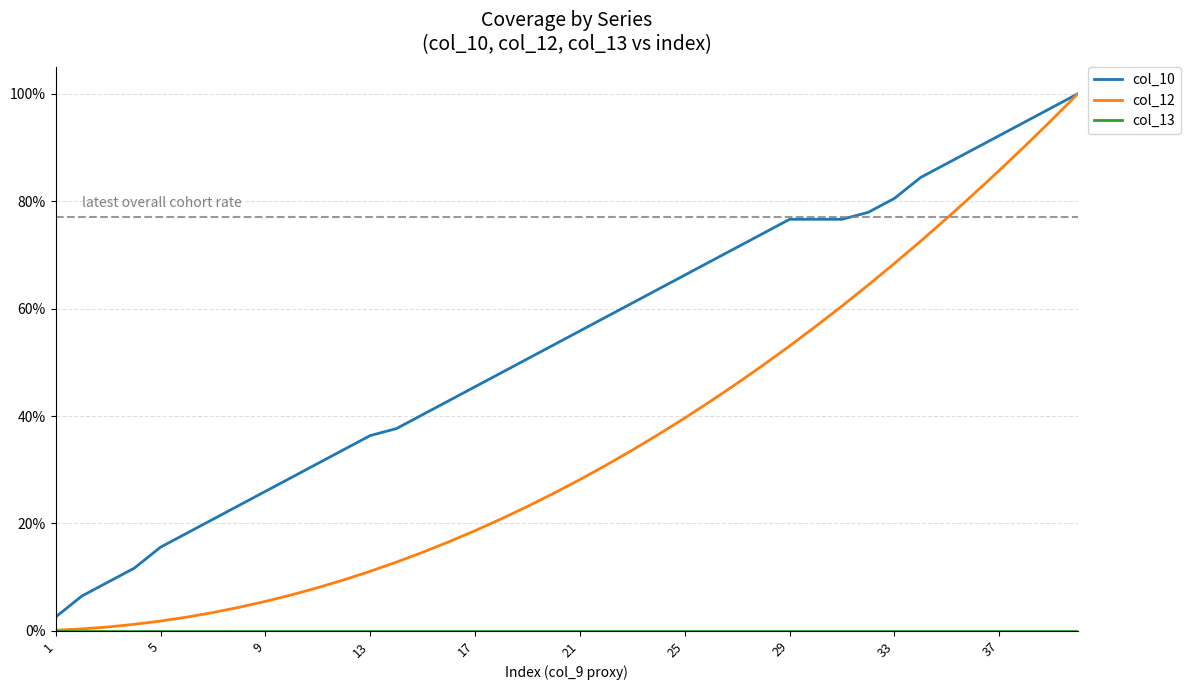

True or false: col_12 has more than 2 interior local peaks.

False